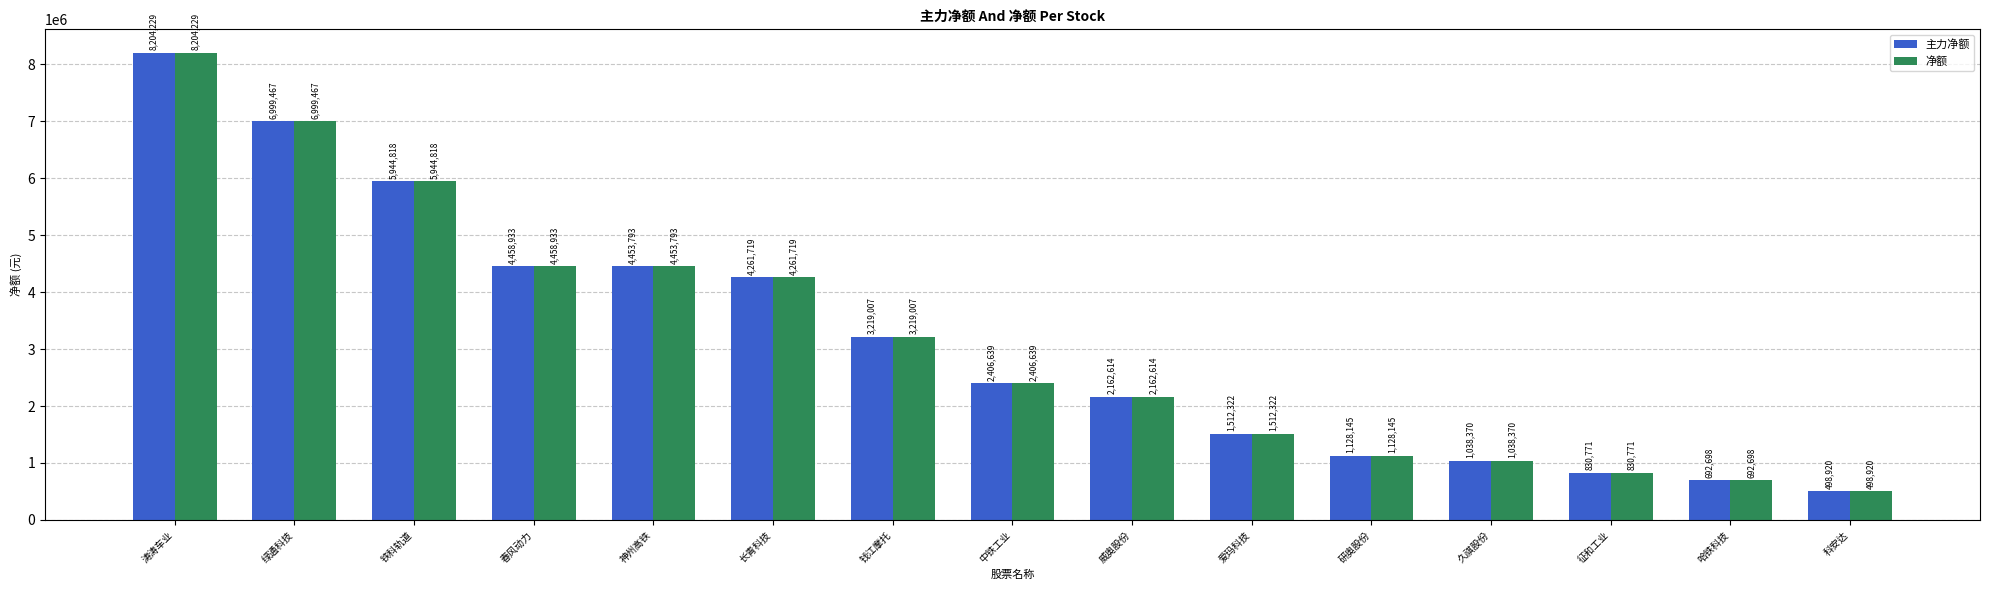

Where is 净额 nearest to the value 4351574?

长青科技